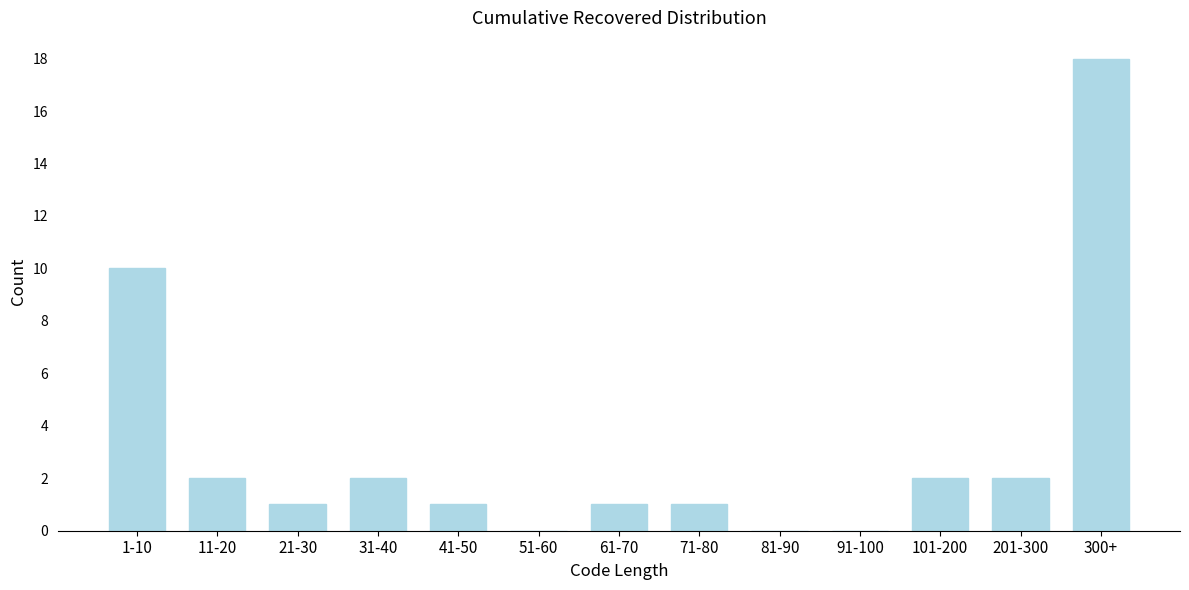

Reading left to right, extract all data points from this chart.

1-10=10	11-20=2	21-30=1	31-40=2	41-50=1	51-60=0	61-70=1	71-80=1	81-90=0	91-100=0	101-200=2	201-300=2	300+=18